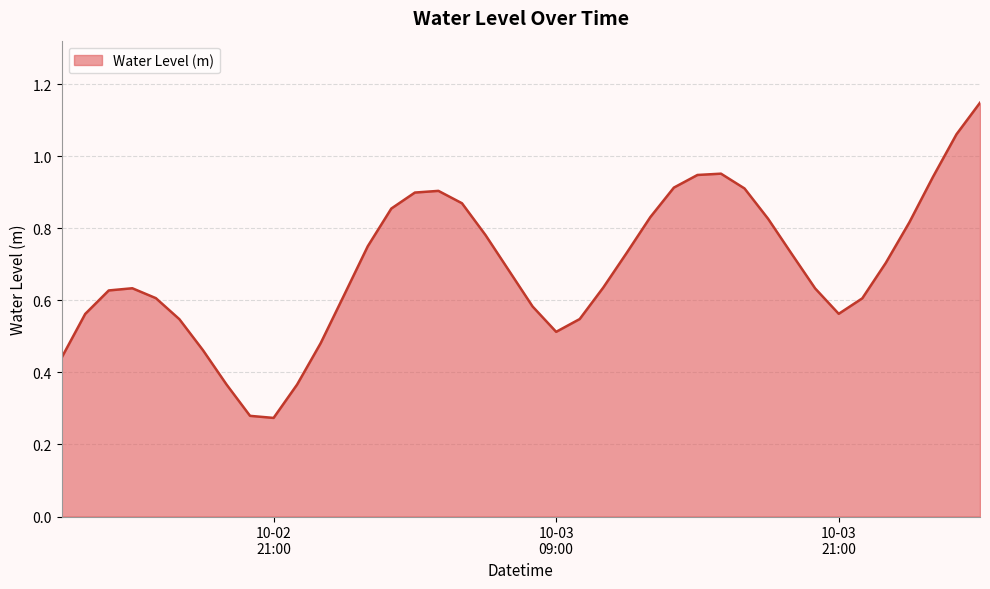

Reading left to right, transcribe all the data shown in this chart.

0.4	0.6	0.6	0.6	0.6	0.5	0.5	0.4	0.3	0.3	0.4	0.5	0.6	0.7	0.9	0.9	0.9	0.9	0.8	0.7	0.6	0.5	0.5	0.6	0.7	0.8	0.9	0.9	1.0	0.9	0.8	0.7	0.6	0.6	0.6	0.7	0.8	0.9	1.1	1.1